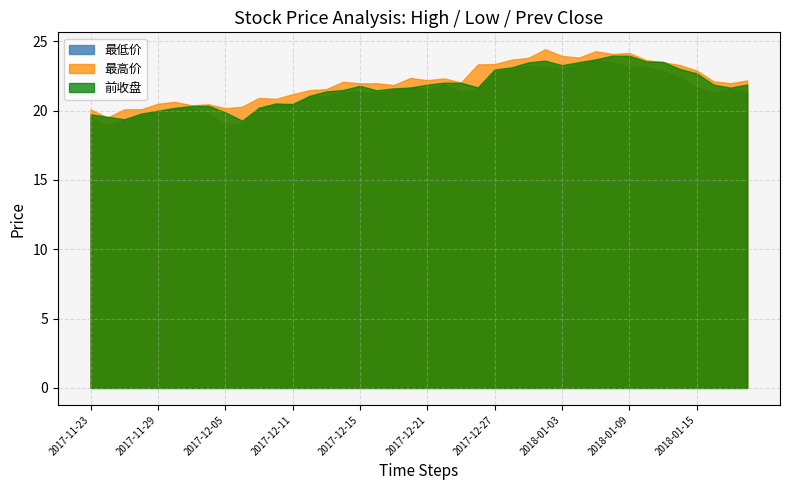

What is the maximum value shown in the chart?

24.4